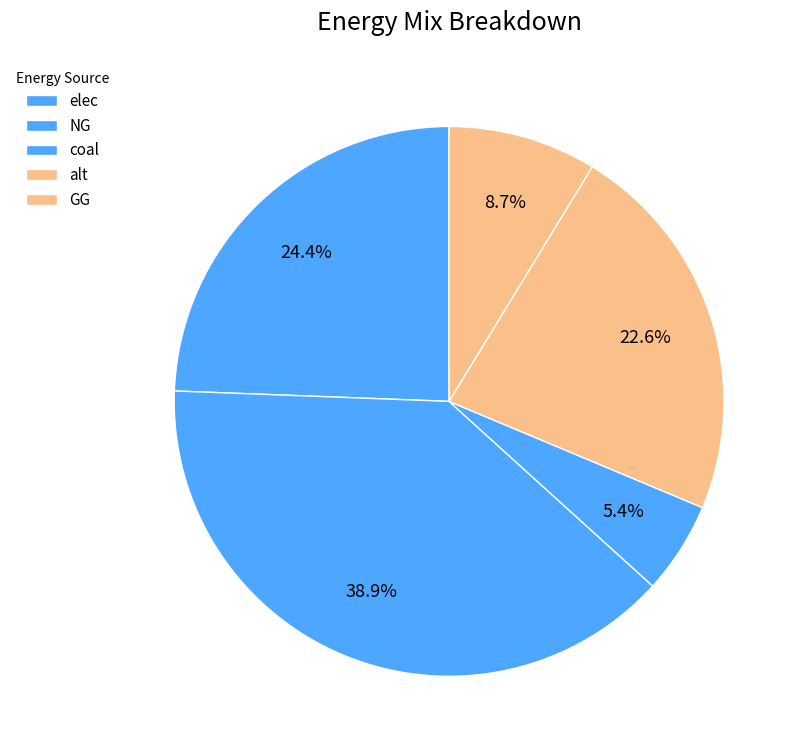

What is the largest slice in the pie chart?

NG